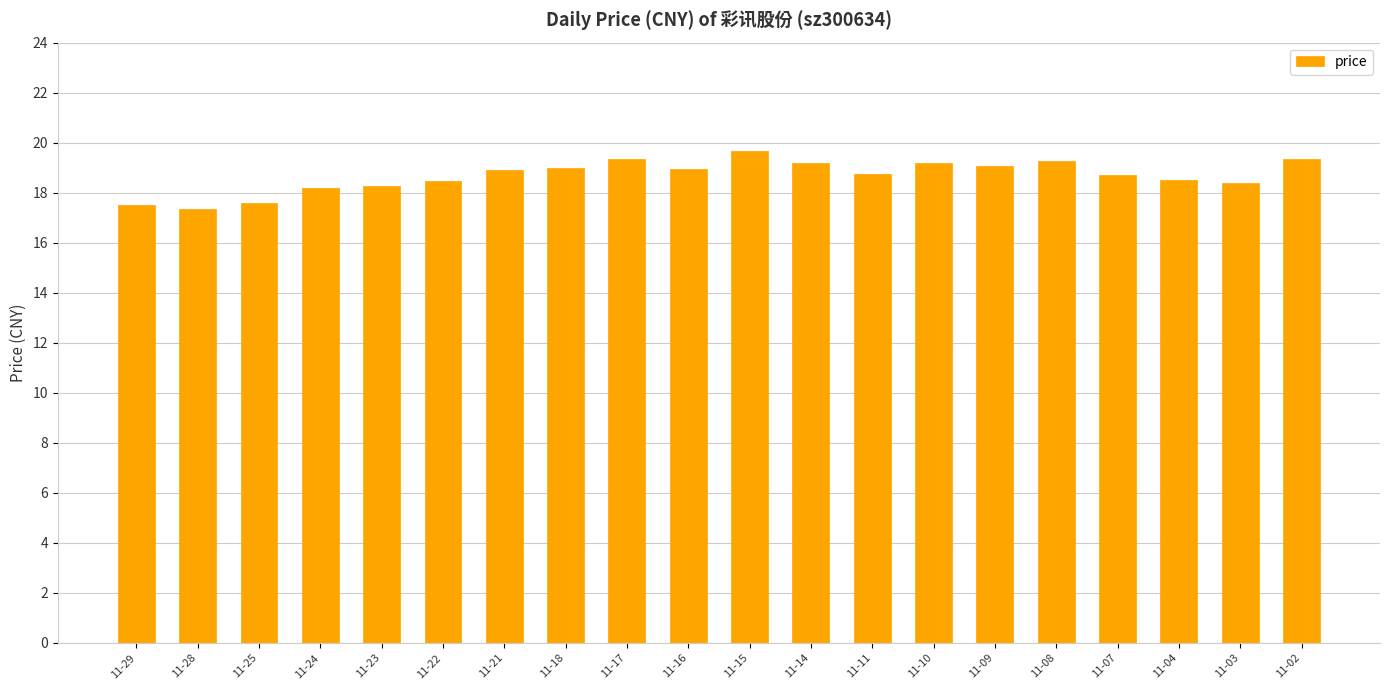

Which has a higher value, 11-14 or 11-15?

11-15